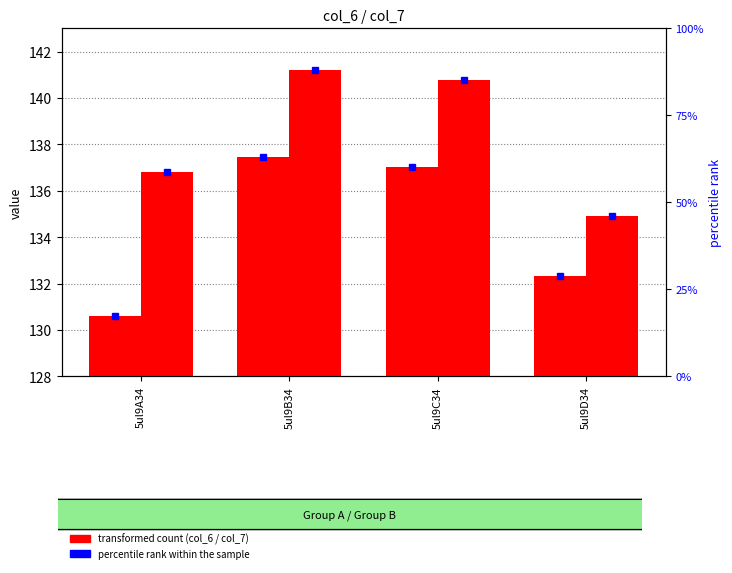

What is the difference between the col_7 (transformed count) values at 5ul9C34 and 5ul9B34?

0.5